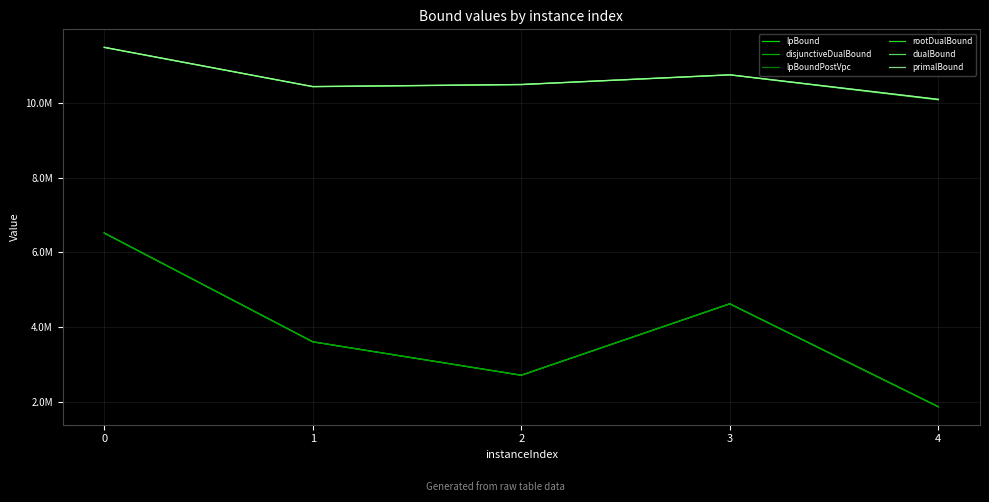

Does the chart display data point markers on the line(s)?

No